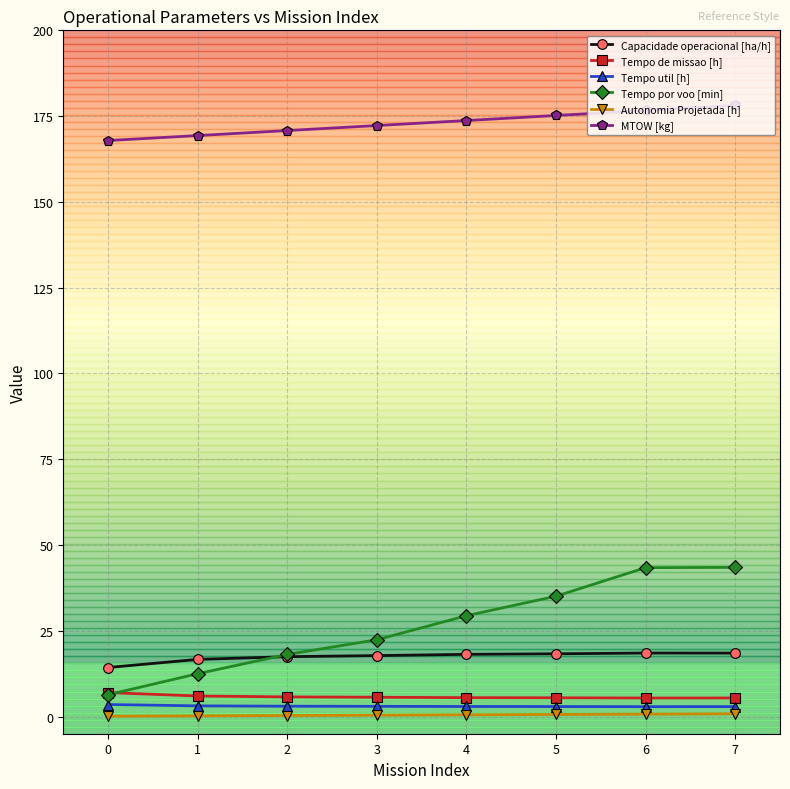

What is the value of the Tempo util [h] point at the 4th from the left?

3.0